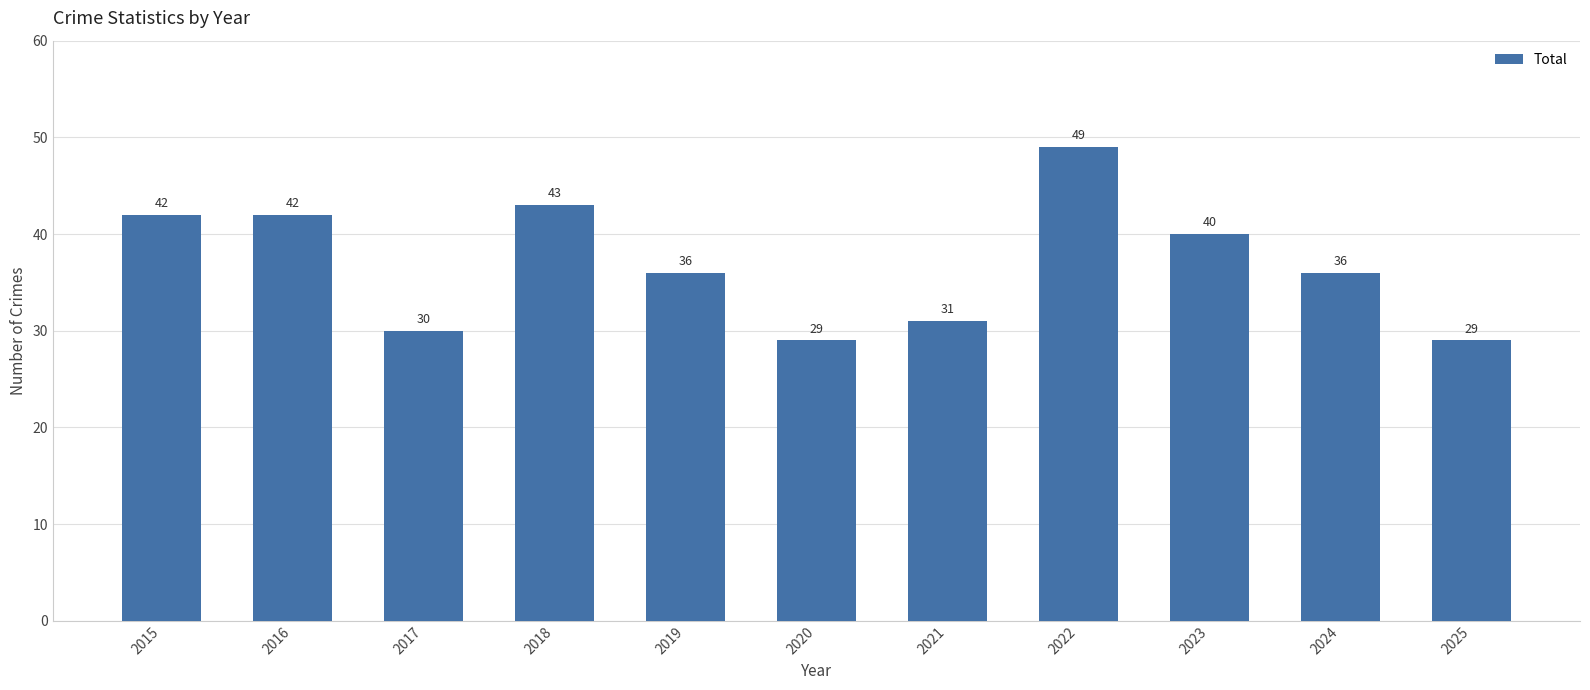

What is the change in value from 2015 to 2019?

-6